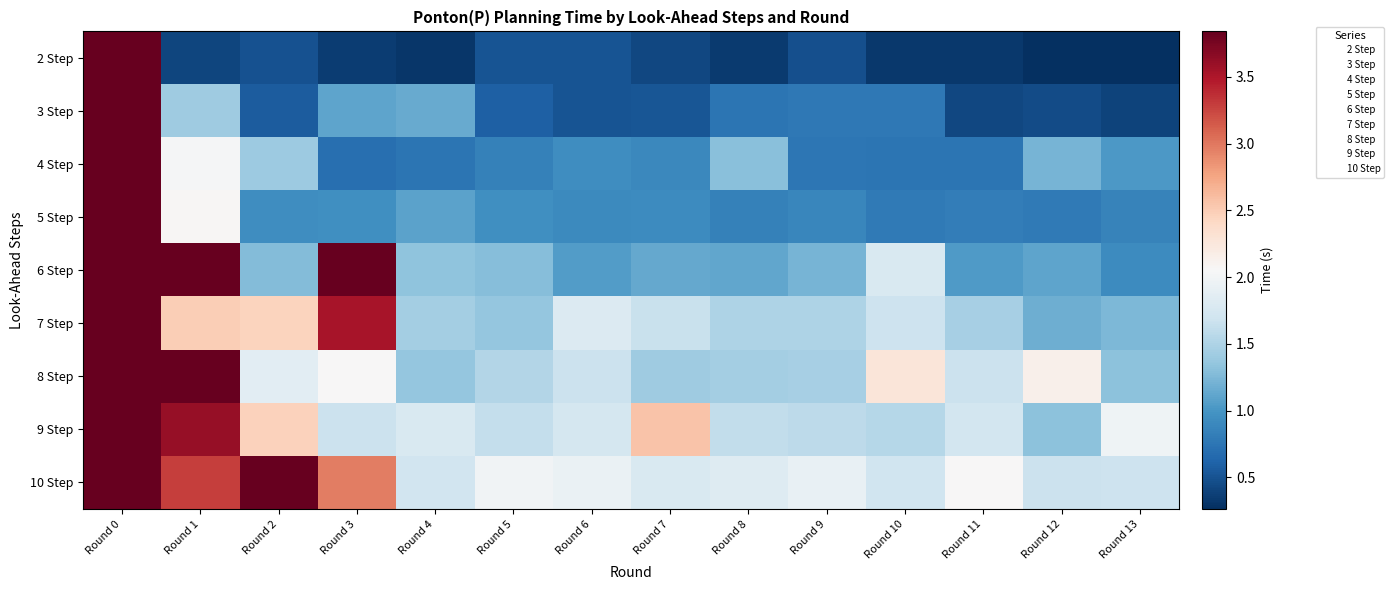

What is the spread (max minus min) of values at Round 11?

1.7